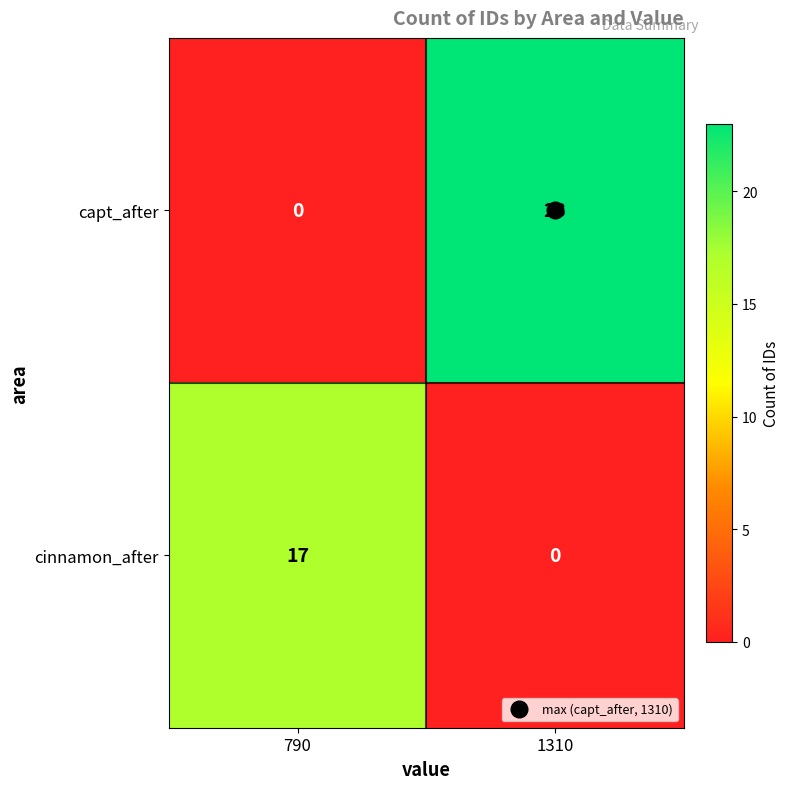

What is the difference between the cinnamon_after values at 1310 and 790?

17